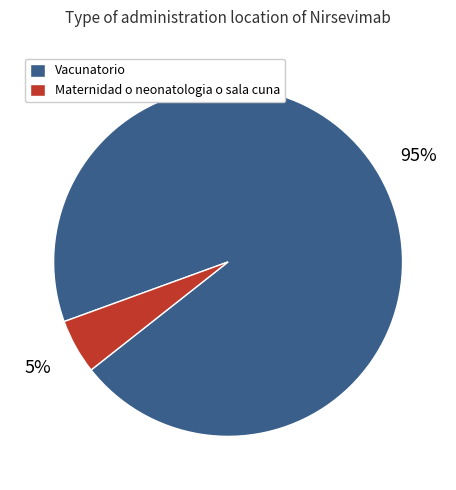

Combined, do Vacunatorio and Maternidad o neonatologia o sala cuna account for over 50%?

Yes